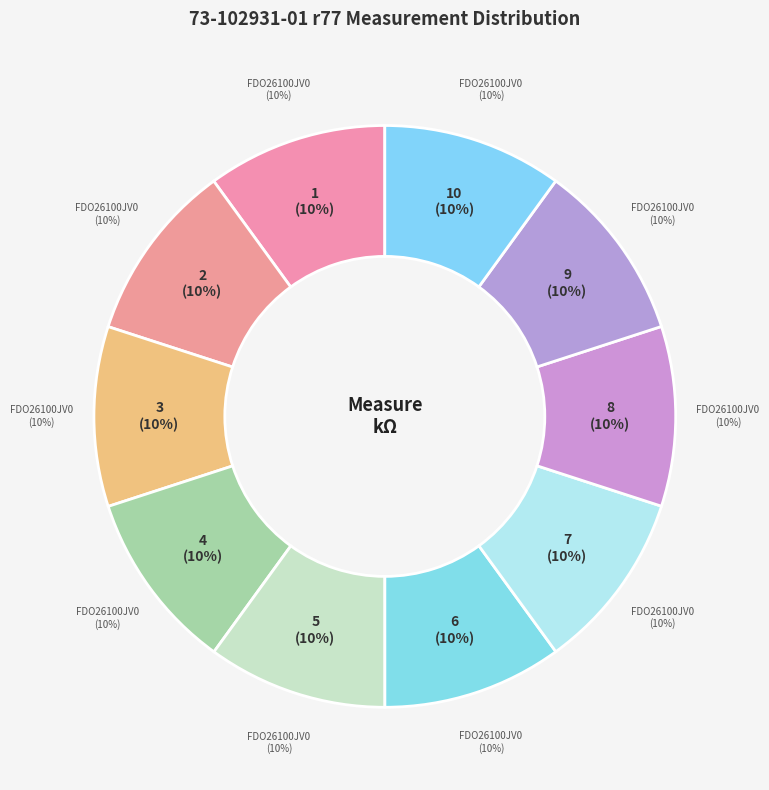

To the nearest percent, what is the average slice percentage?

10%